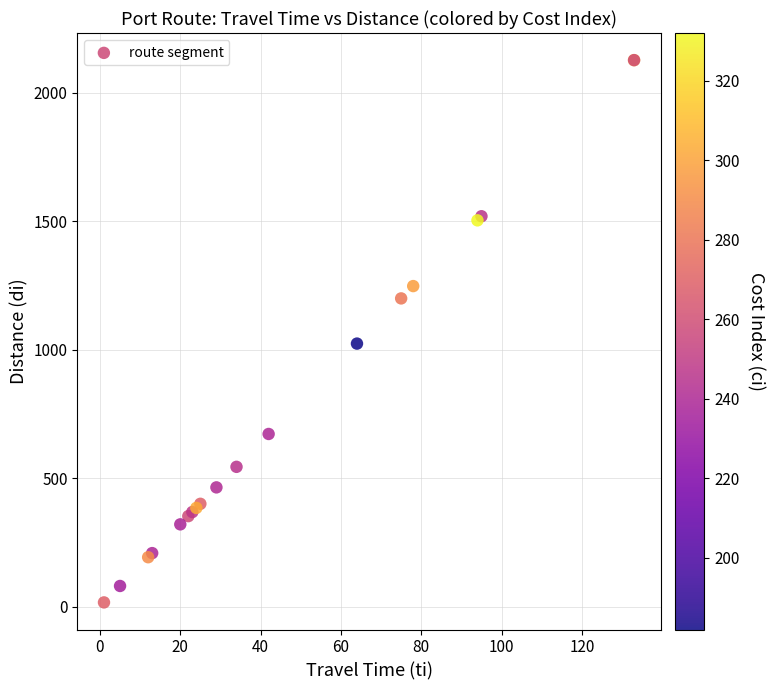

What Y value in the scatter plot is closest to 1072?

1024